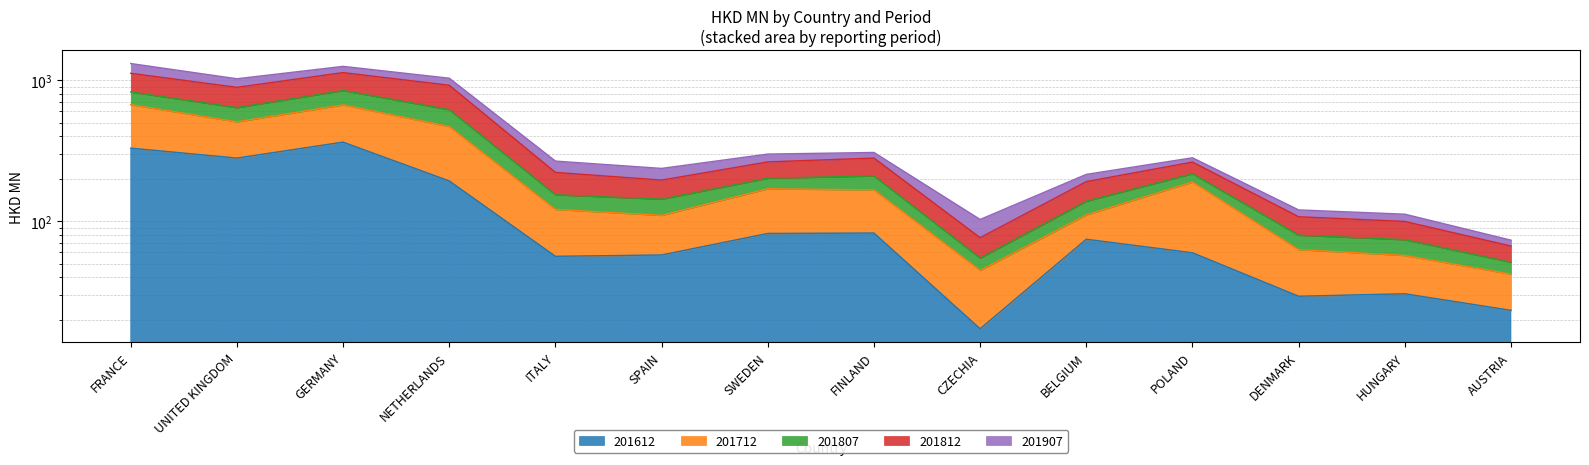

Which series has the largest total across all categories?

201812